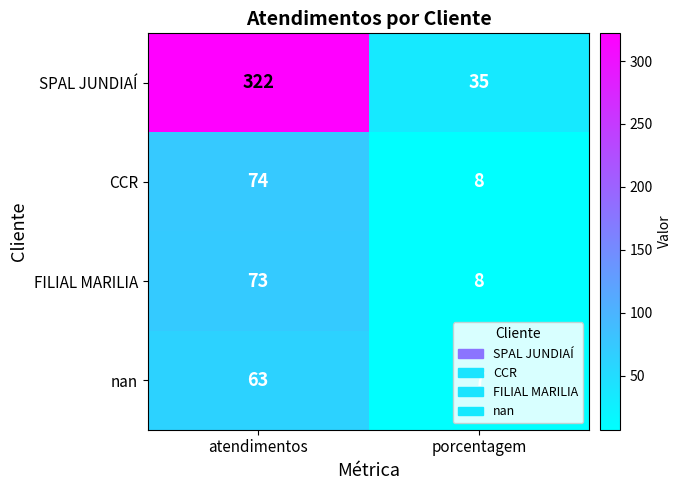

What is the smallest value displayed?

7